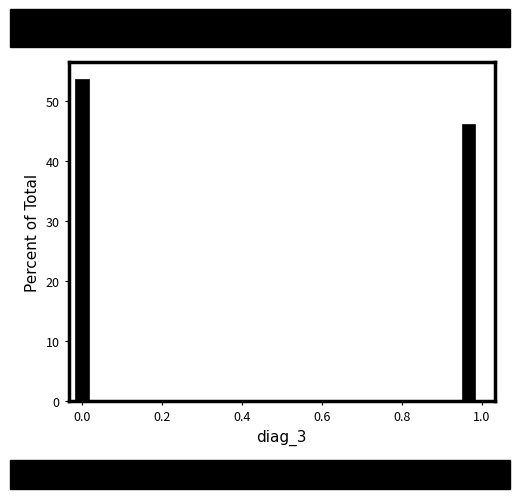

Read against the x-axis, roughly where is the centre of the tallest bar?

0.00